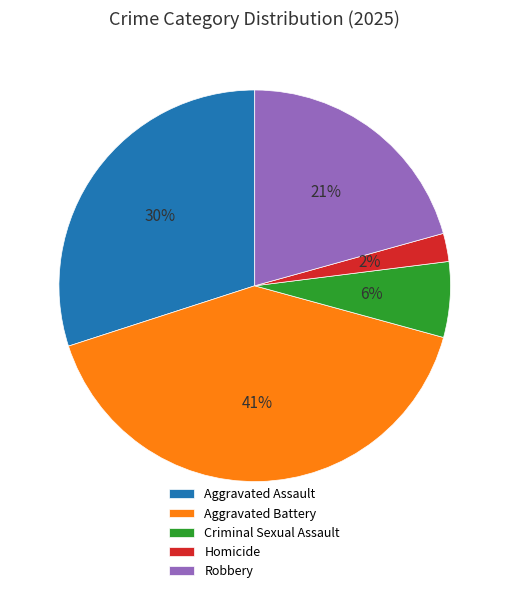

What is the smallest slice in the pie chart?

Homicide